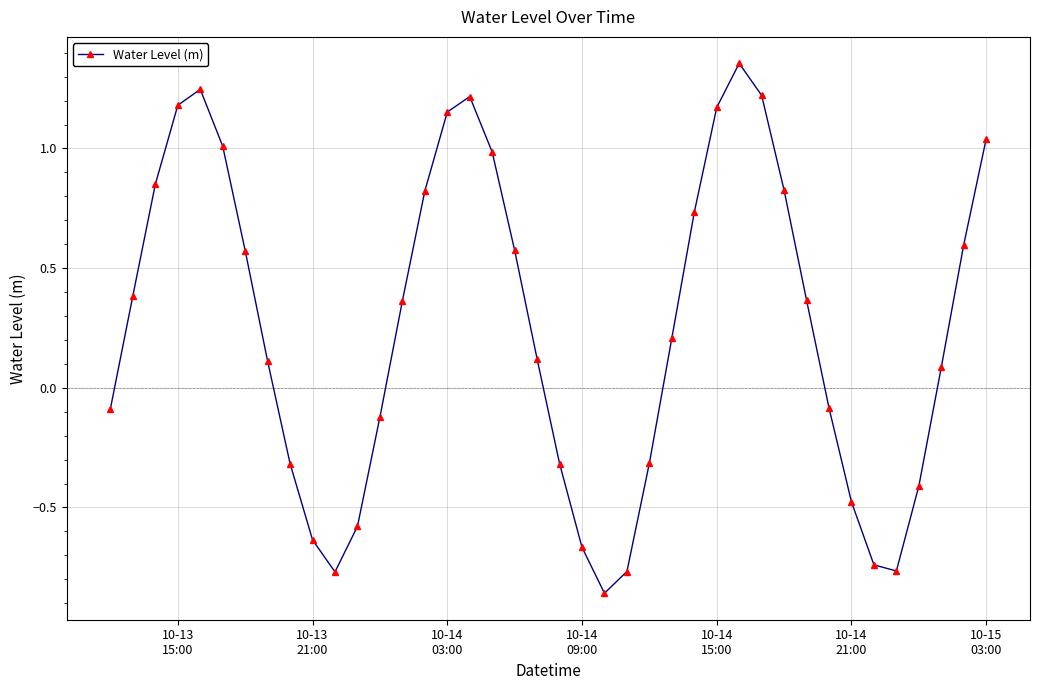

What is the value of the 38th point from the left?

0.1